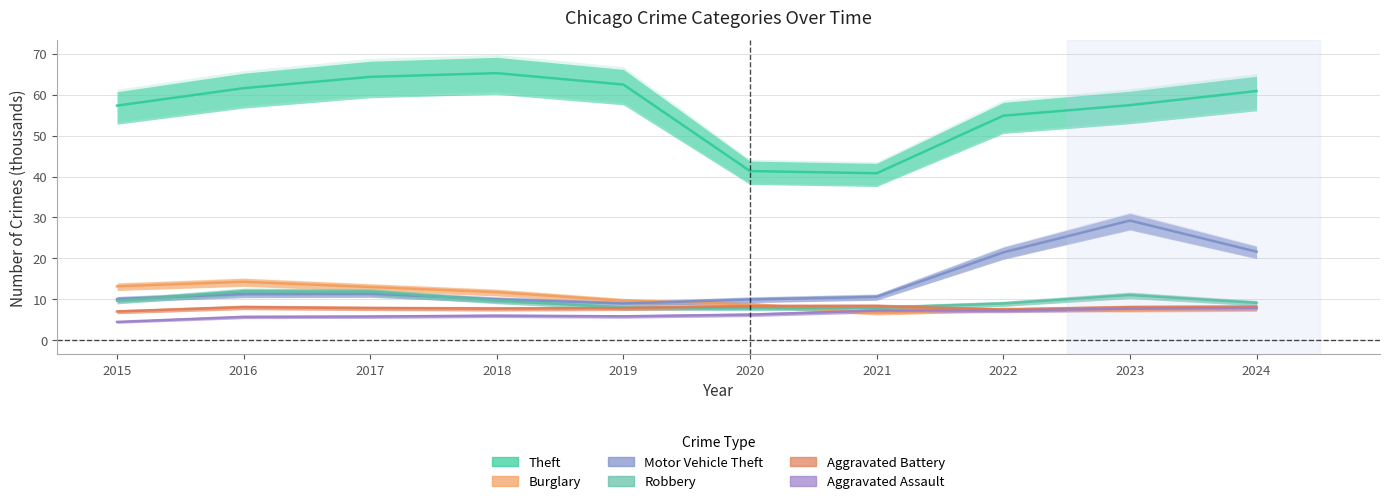

What are all the series names shown in the legend?

Theft, Burglary, Motor Vehicle Theft, Robbery, Aggravated Battery, Aggravated Assault